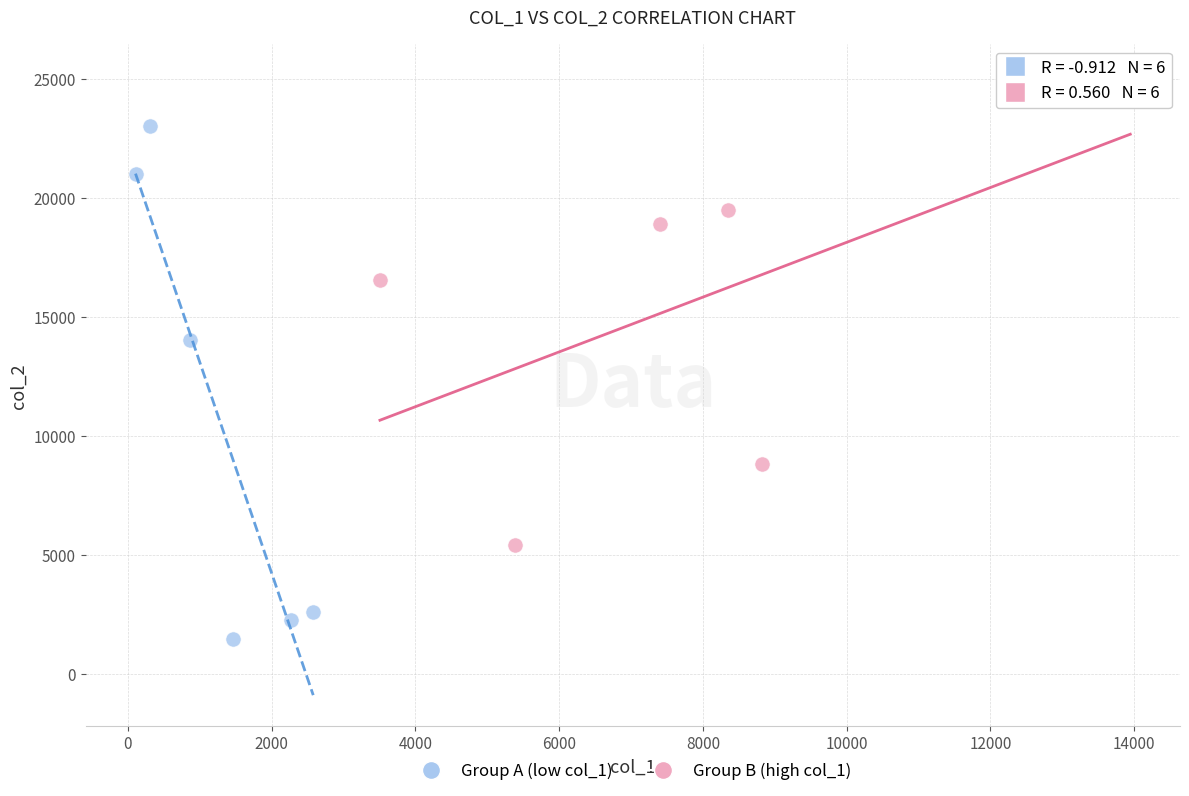

Which series has the largest Y range (max minus min)?

Group A (low col_1)